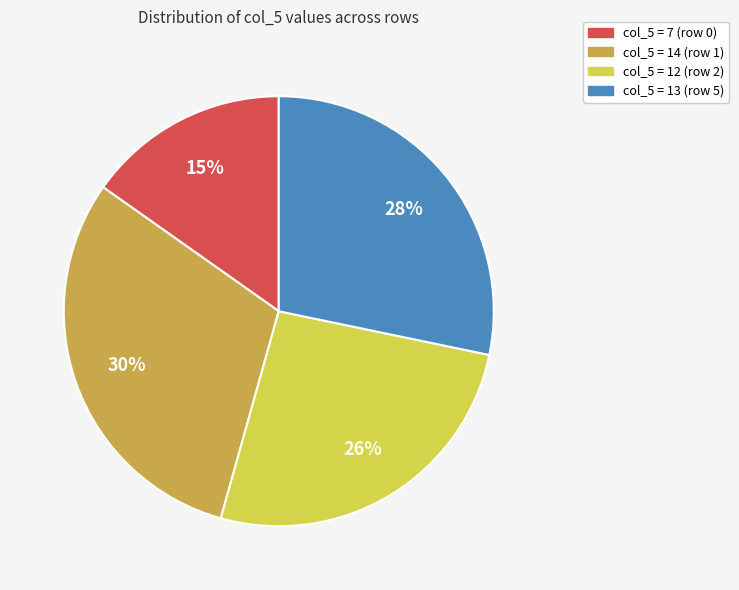

How many segments does this pie chart have?

4